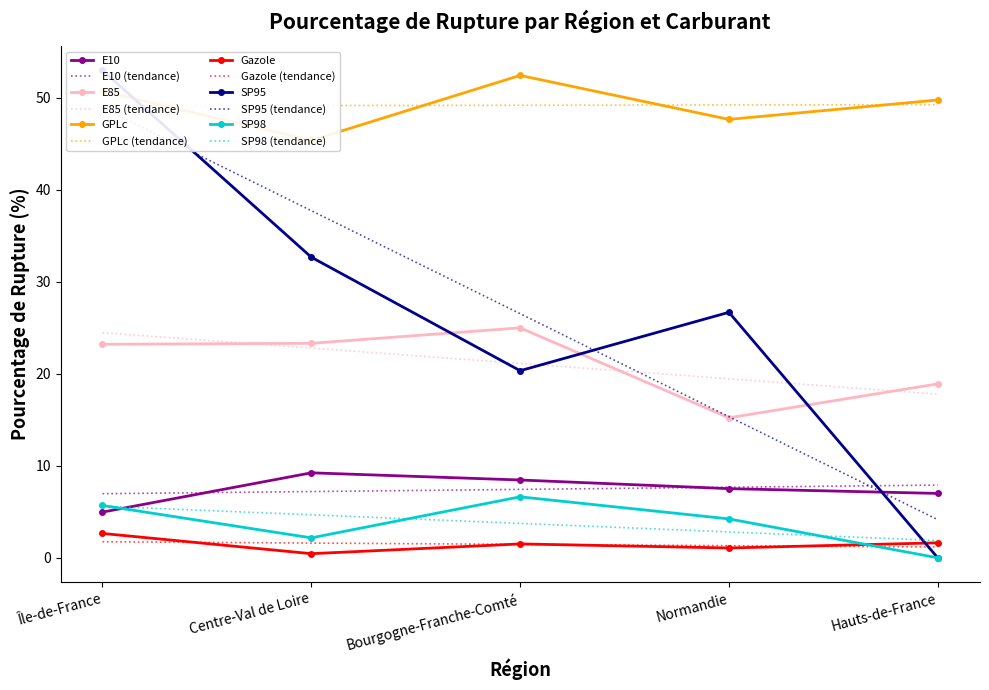

Rank the series at Normandie from highest to lowest value.

GPLc, SP95, E85, E10, SP98, Gazole